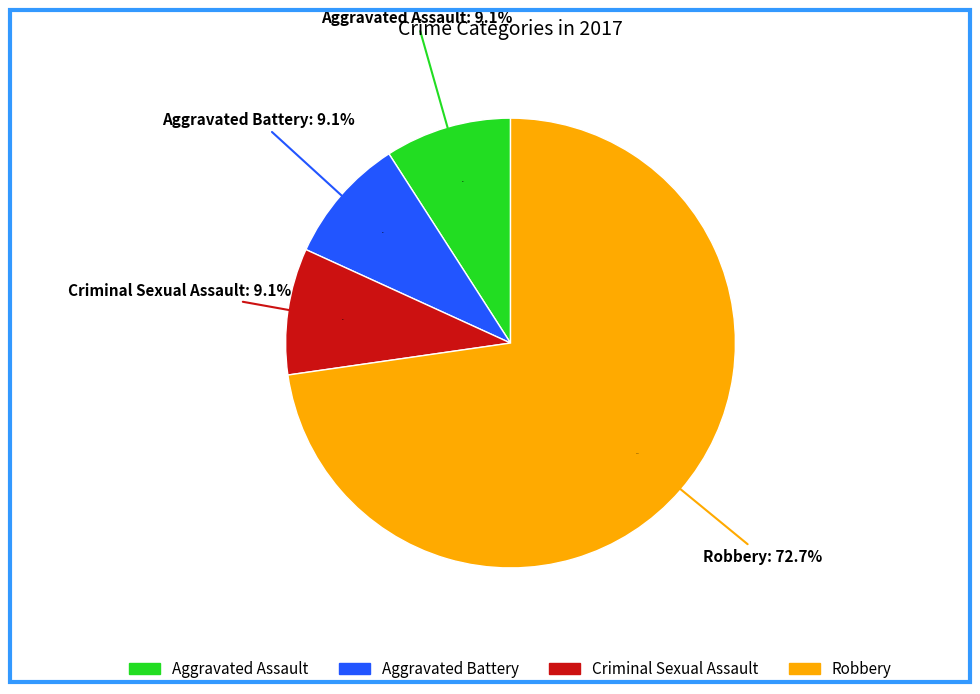

The Aggravated Battery slice represents 1% of the pie. True or false?

False